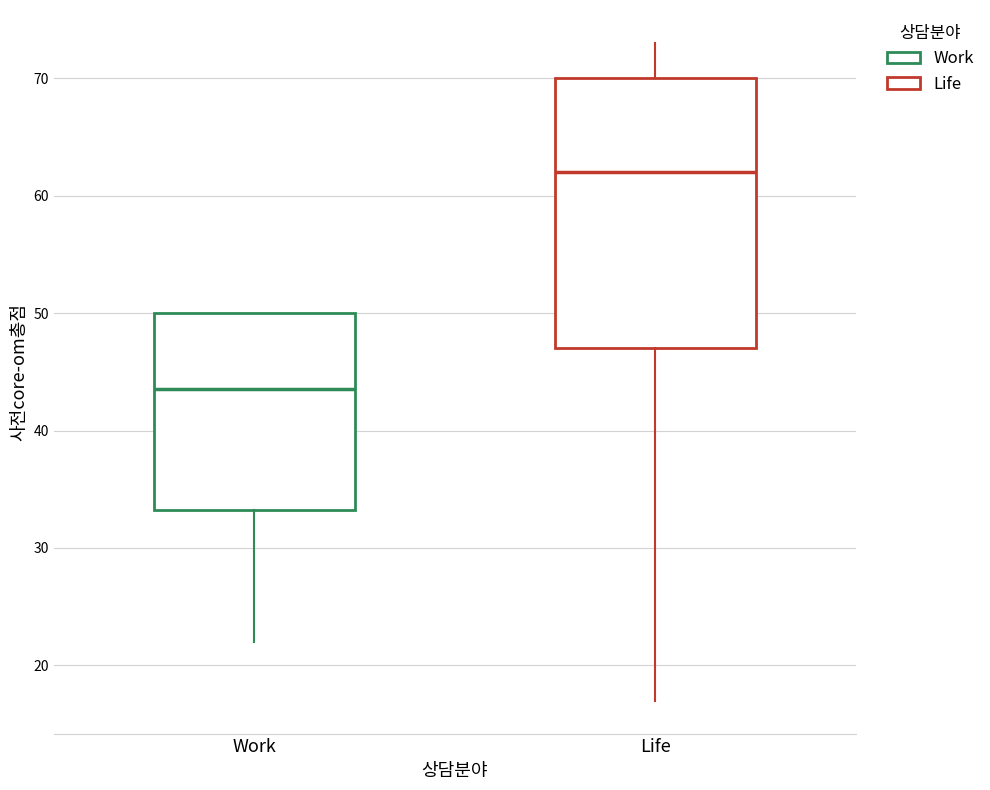

Which box's median line is the highest?

Life